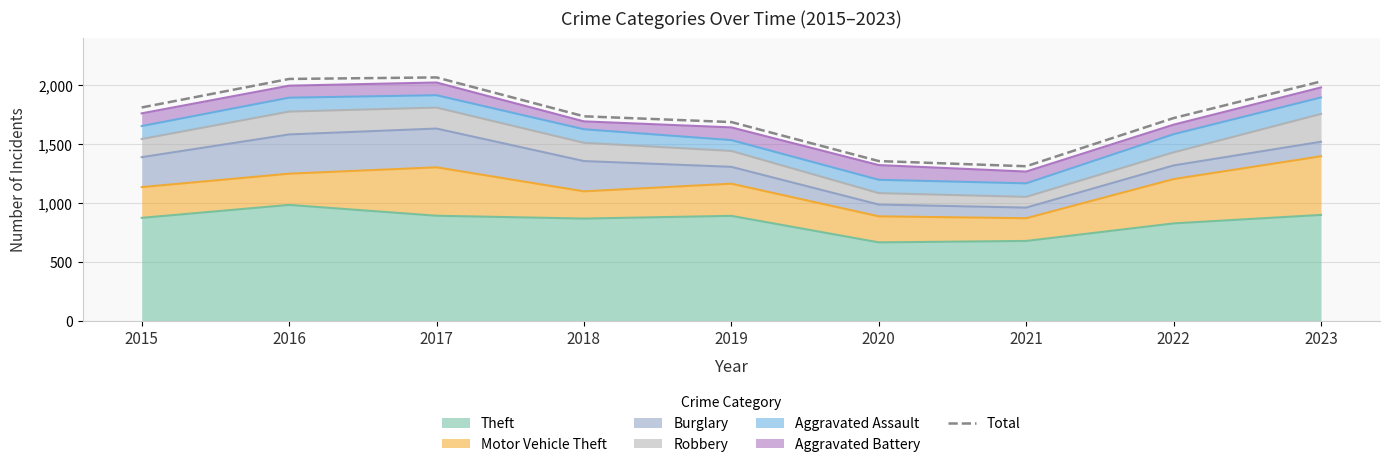

Is it true that the value at 2021 is 1312?

True